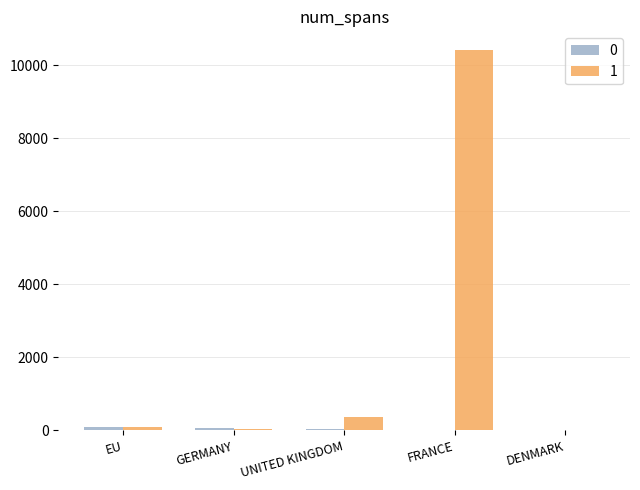

At which category does the chart reach its peak across all series?

FRANCE